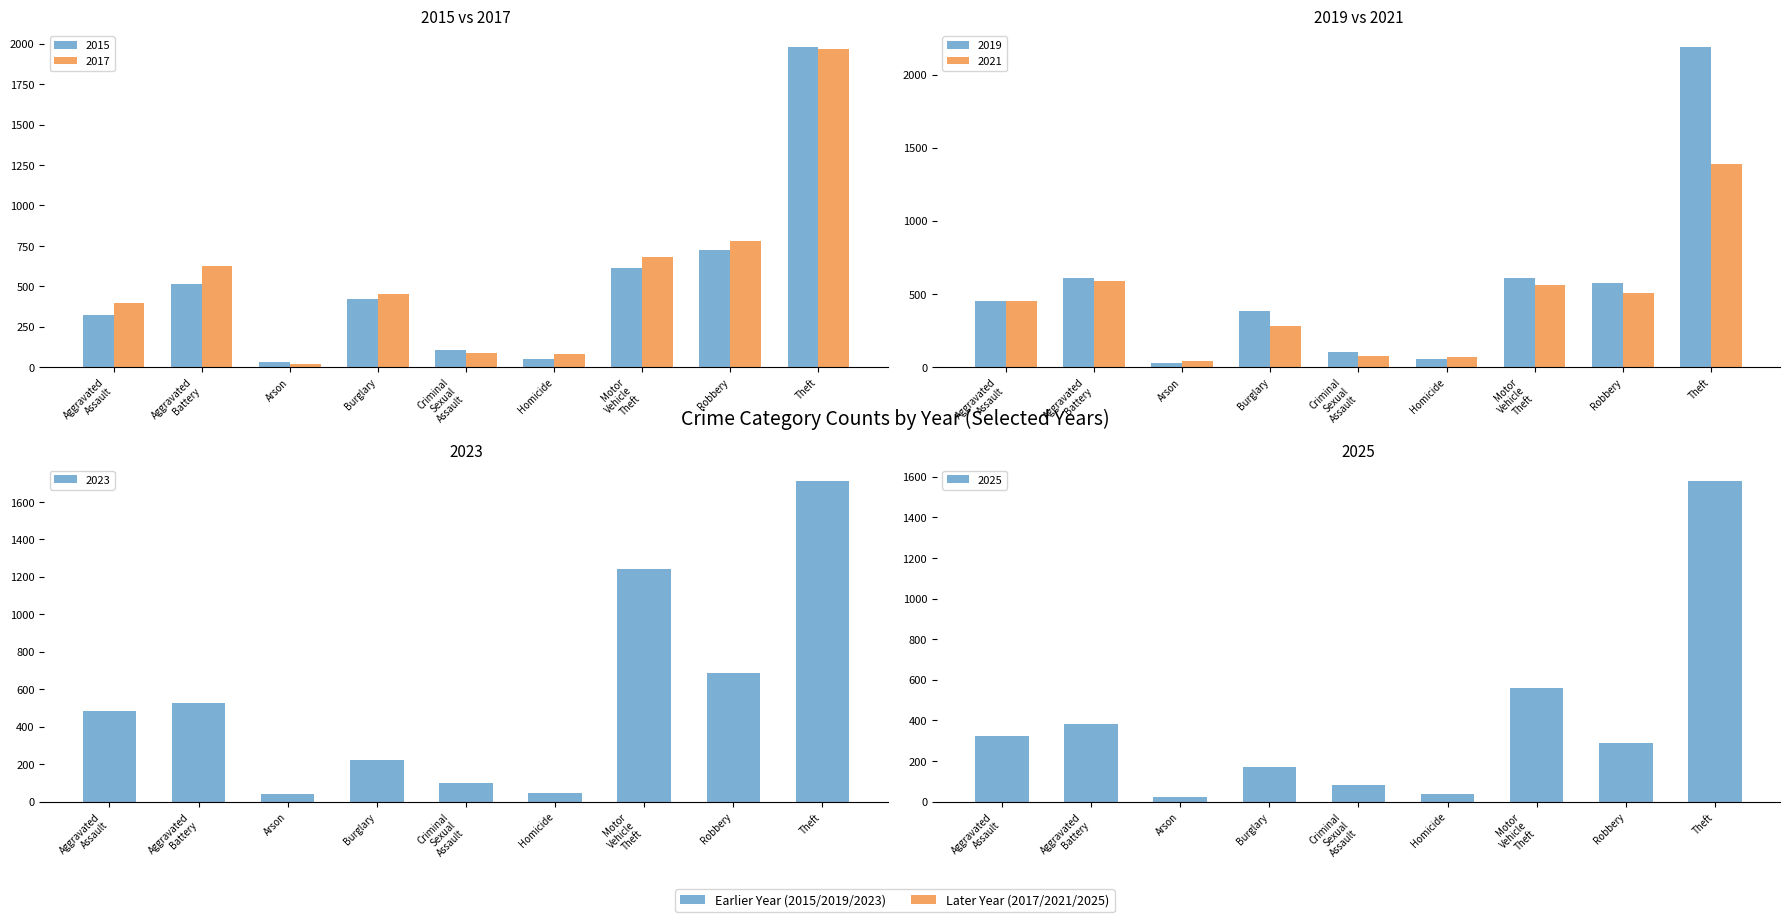

What is the difference between the 2019 values at Aggravated Battery and Burglary?

225